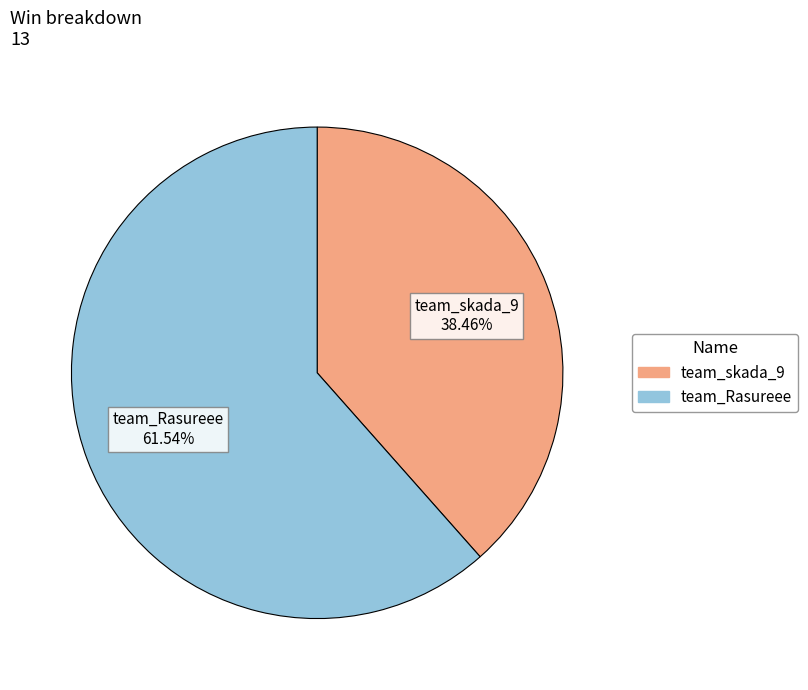

What percentage do team_skada_9 and team_Rasureee together represent?

100.0%